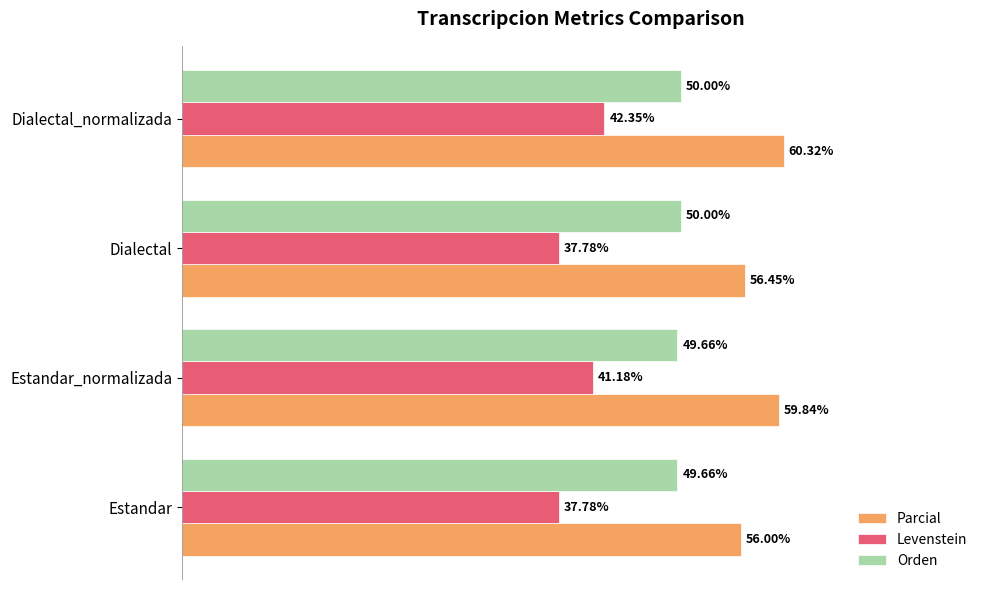

Which series has the largest range (max minus min)?

Levenstein